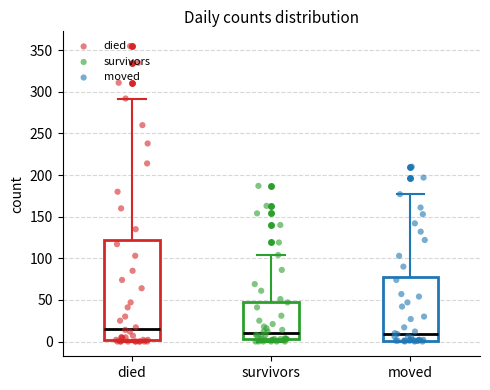

Where does the median line of the box for died sit on the y-axis? The values are not printed on the chart, so give them approximately, as read against the axis.

15